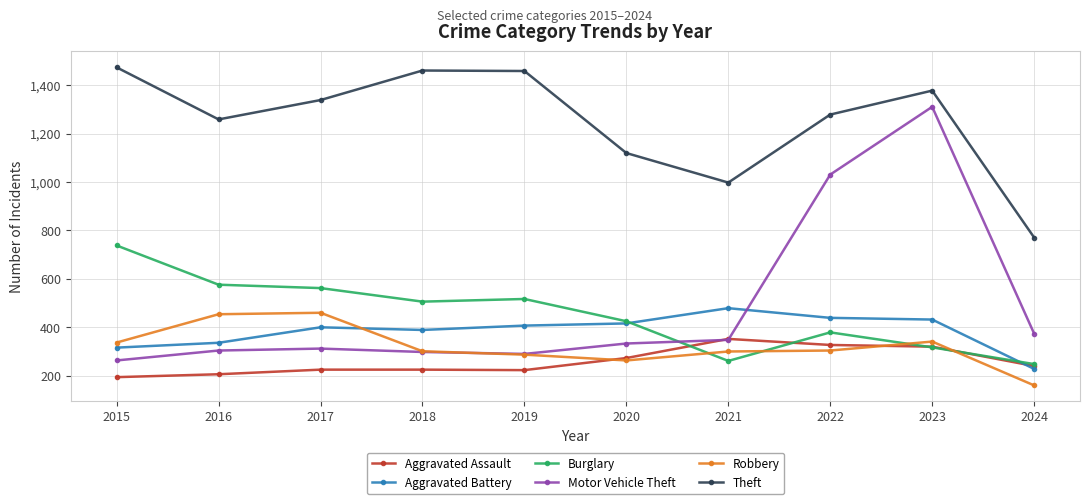

How many categories are shown in the chart?

10